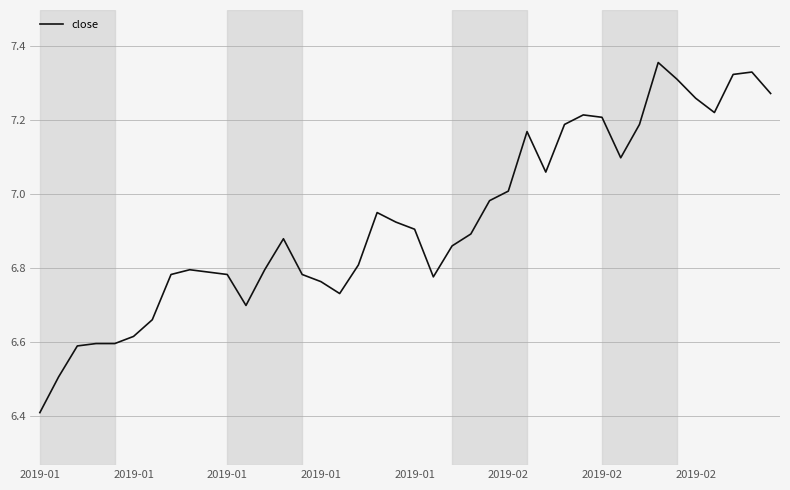

What is the smallest value displayed?

6.4